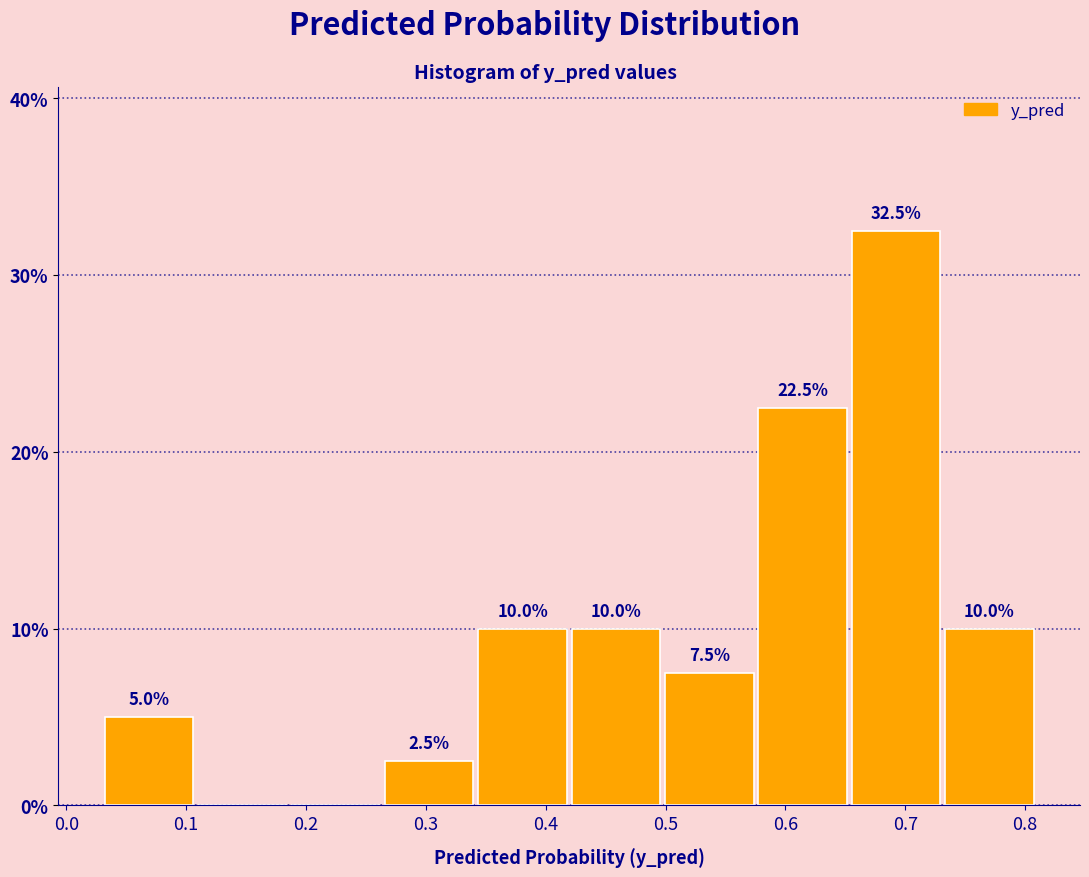

Over which range of the x-axis is the bar tallest?

0.66 to 0.73